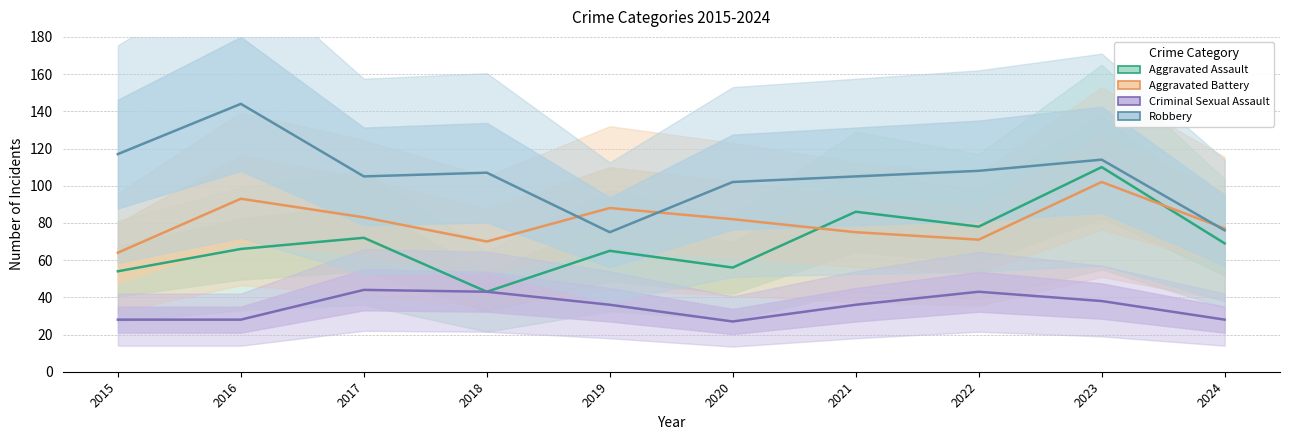

Reading left to right, list all the values displayed in this chart.

Aggravated Assault: 2015=54	2016=66	2017=72	2018=43	2019=65	2020=56	2021=86	2022=78	2023=110	2024=69
Aggravated Battery: 2015=64	2016=93	2017=83	2018=70	2019=88	2020=82	2021=75	2022=71	2023=102	2024=77
Criminal Sexual Assault: 2015=28	2016=28	2017=44	2018=43	2019=36	2020=27	2021=36	2022=43	2023=38	2024=28
Robbery: 2015=117	2016=144	2017=105	2018=107	2019=75	2020=102	2021=105	2022=108	2023=114	2024=76